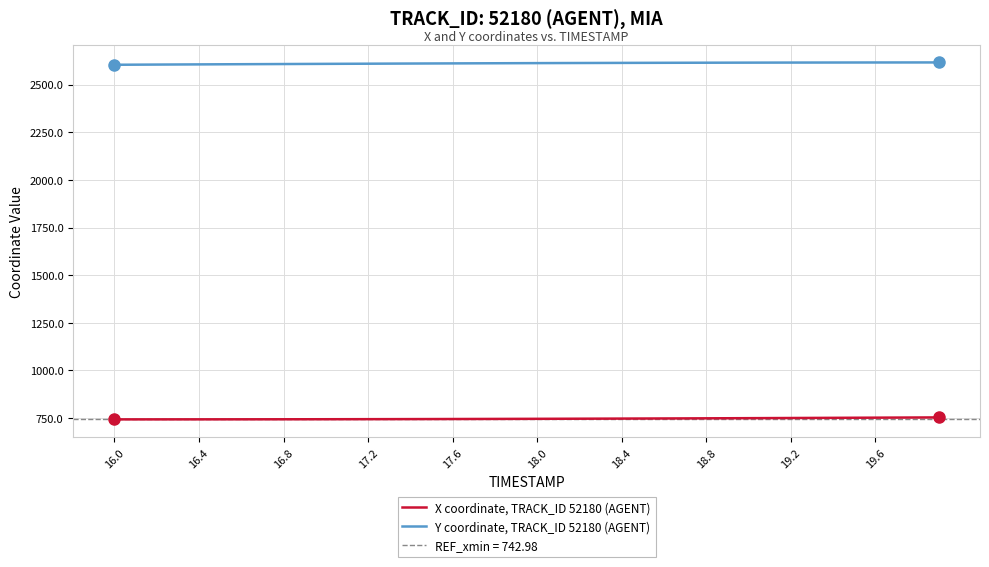

What is the greatest value displayed?

2616.3